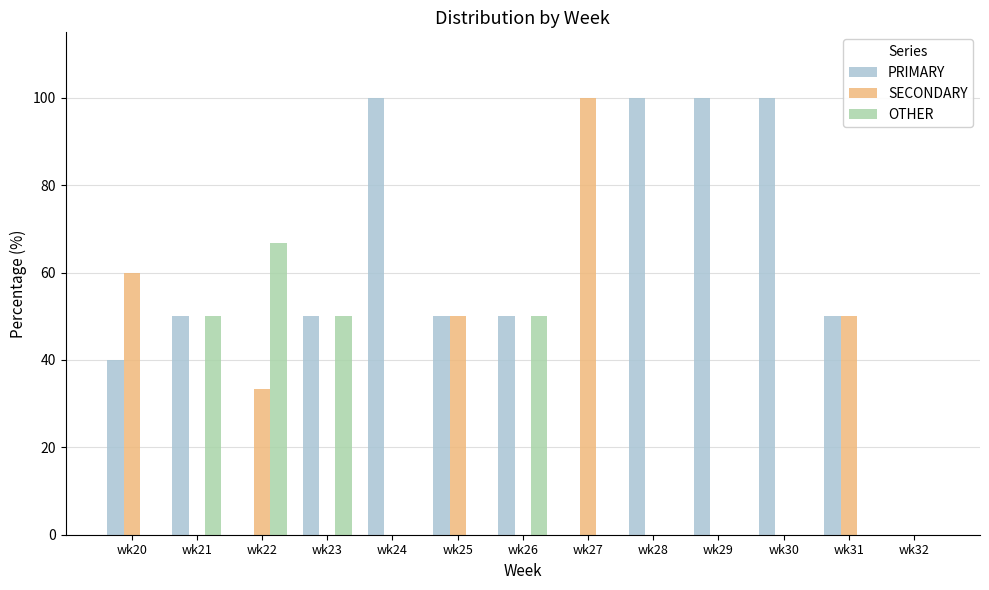

Reading left to right, transcribe all the data shown in this chart.

PRIMARY: 40.0	50.0	0.0	50.0	100.0	50.0	50.0	0.0	100.0	100.0	100.0	50.0	0.0
SECONDARY: 60.0	0.0	33.3	0.0	0.0	50.0	0.0	100.0	0.0	0.0	0.0	50.0	0.0
OTHER: 0.0	50.0	66.7	50.0	0.0	0.0	50.0	0.0	0.0	0.0	0.0	0.0	0.0